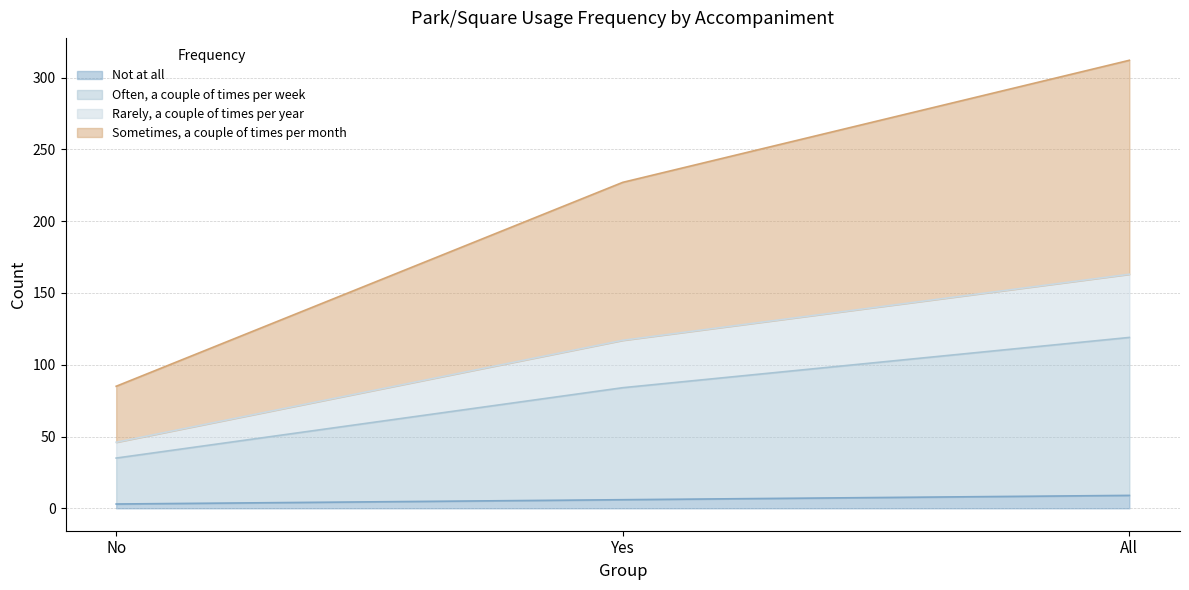

What is the value of the Not at all point at the 3rd from the left?

9